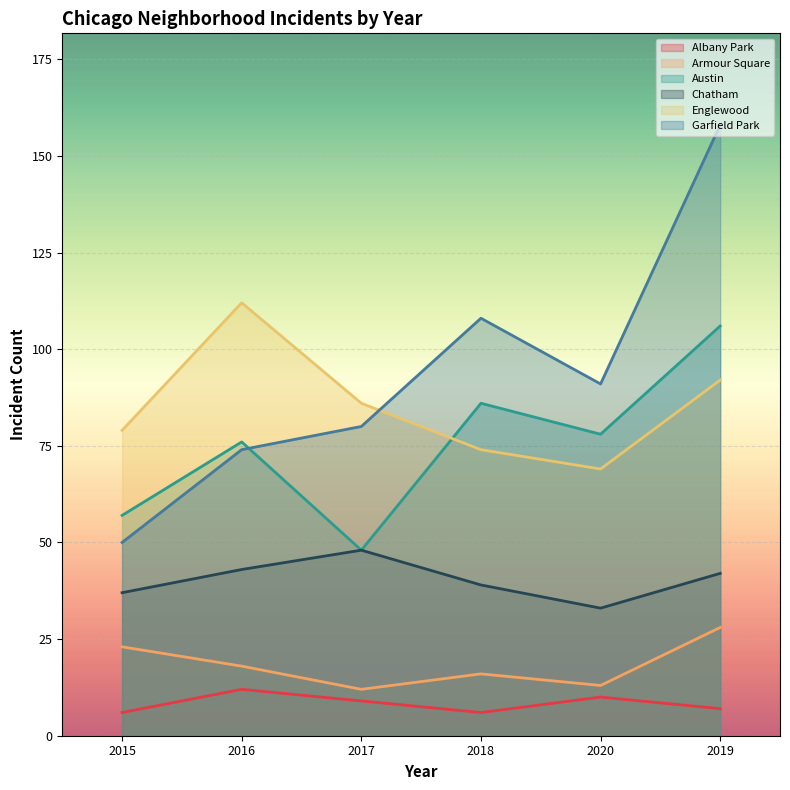

Where do Englewood and Austin first cross each other?

2017 and 2018